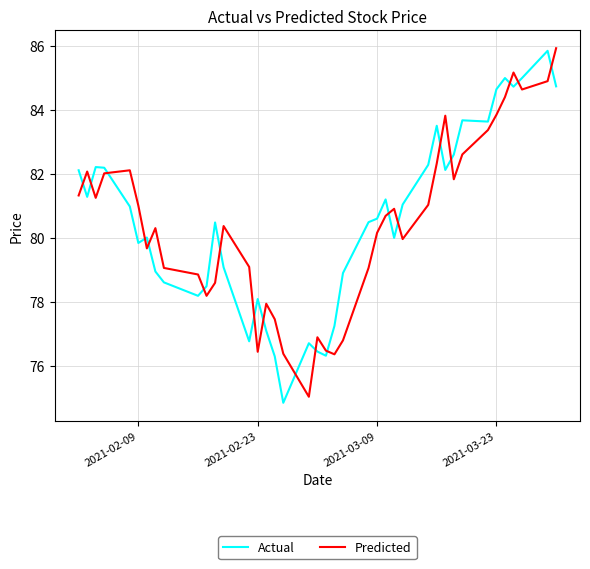

How many times do Predicted and Actual cross each other?

19